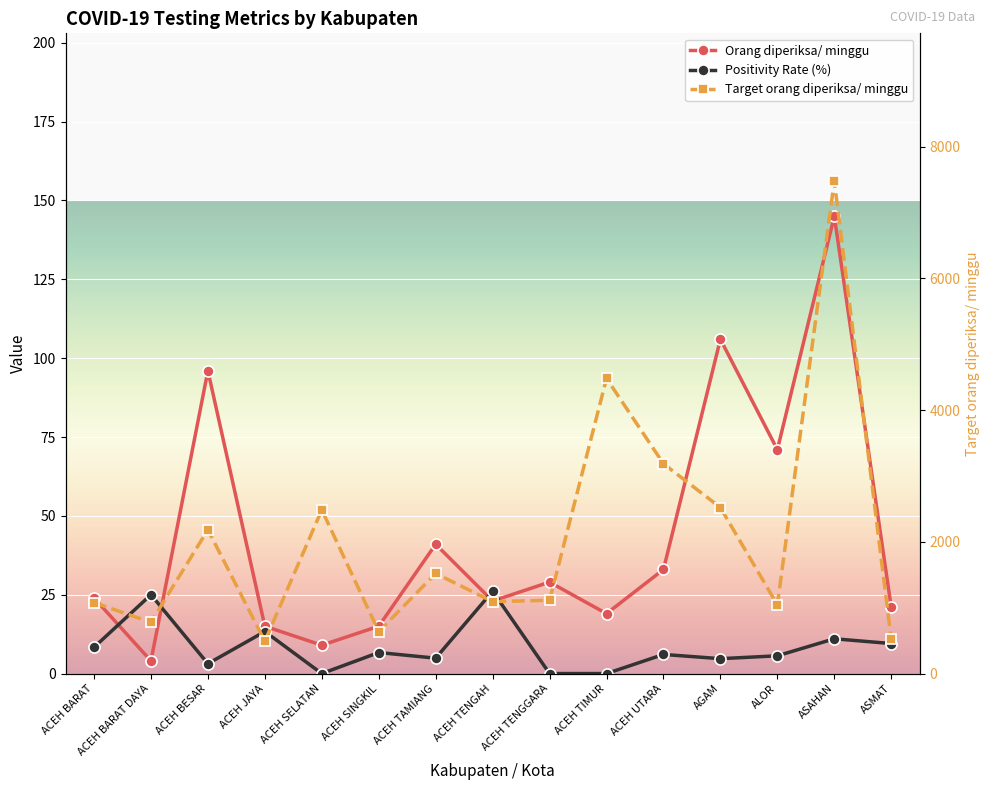

What are all the series names shown in the legend?

Orang diperiksa/ minggu, Positivity Rate (%), Target orang diperiksa/ minggu